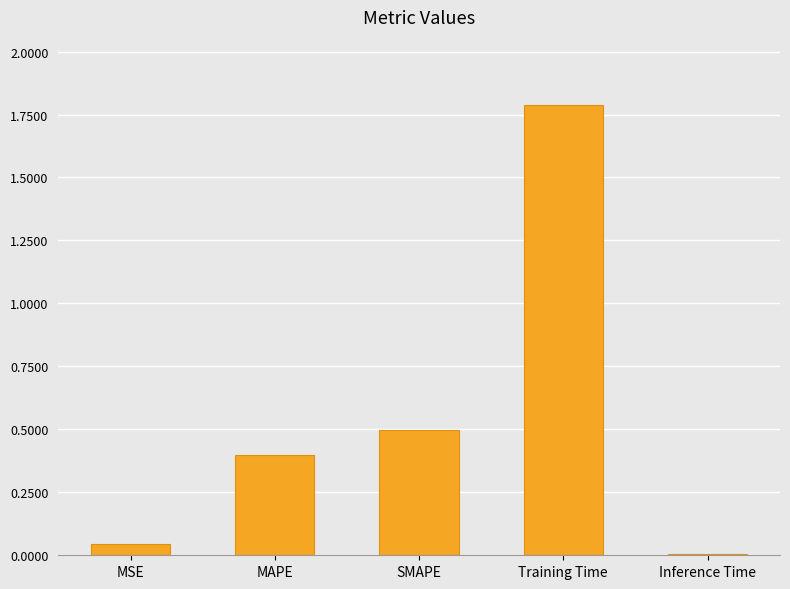

How many data points does each series have?

5